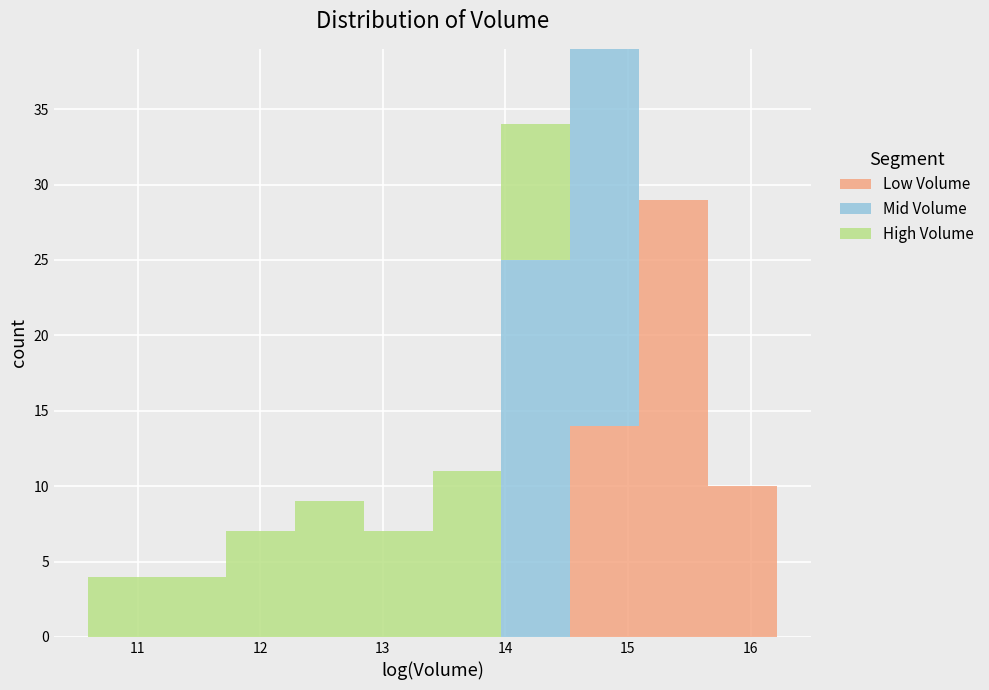

What is the total height of the stacked bar covering 15.1 to 15.7 on the x-axis? Neither the bar edges nor the heights are printed on the chart, so give them approximately, as read against the axes.

29